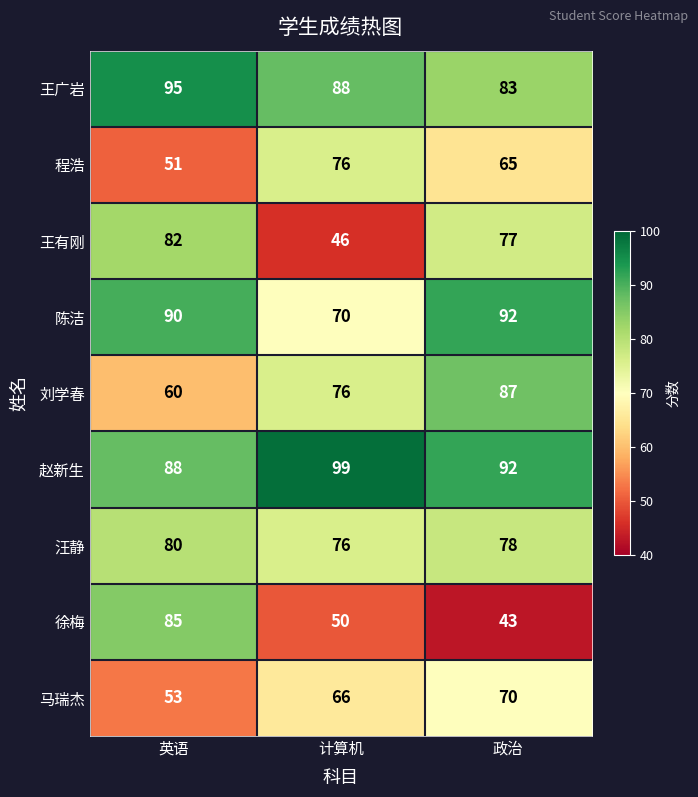

What is the difference between the maximum and minimum values in the 赵新生 series?

11